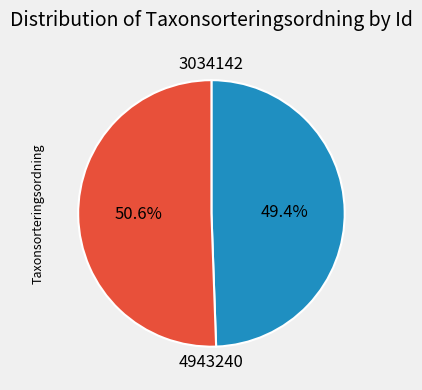

What percentage is the 4943240 slice, to the nearest percent?

51%